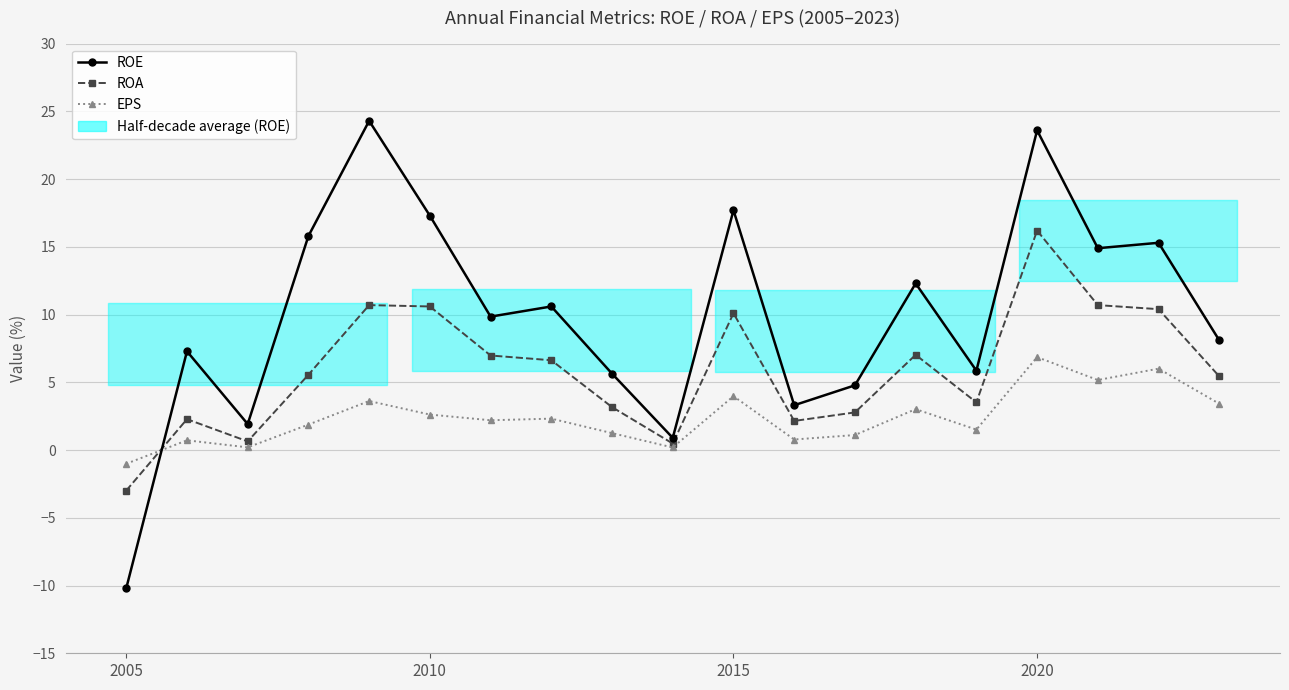

True or false: ROE and EPS (%×1) cross at least once.

True